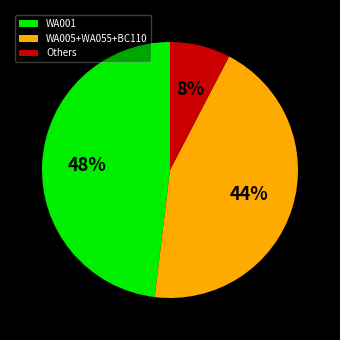

The WA001 slice represents 48% of the pie. True or false?

True